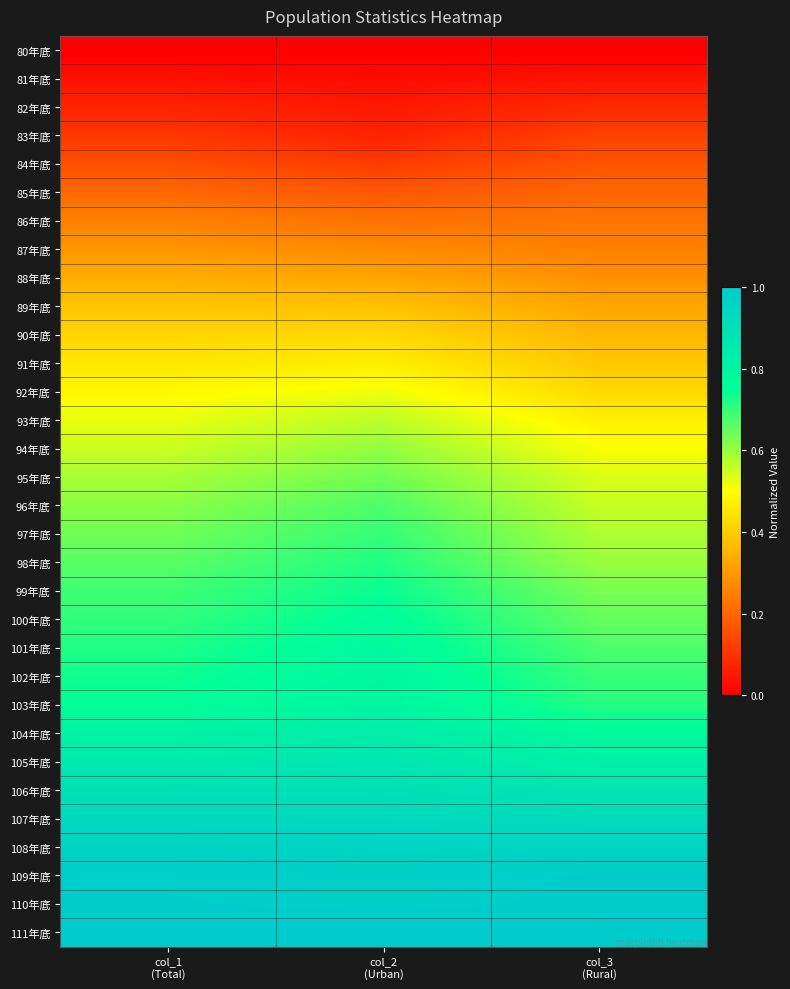

Rank the series at col_1 (Total) from highest to lowest value.

111年底, 110年底, 109年底, 108年底, 107年底, 106年底, 105年底, 104年底, 103年底, 102年底, 101年底, 100年底, 99年底, 98年底, 97年底, 96年底, 95年底, 94年底, 93年底, 92年底, 91年底, 90年底, 89年底, 88年底, 87年底, 86年底, 85年底, 84年底, 83年底, 82年底, 81年底, 80年底